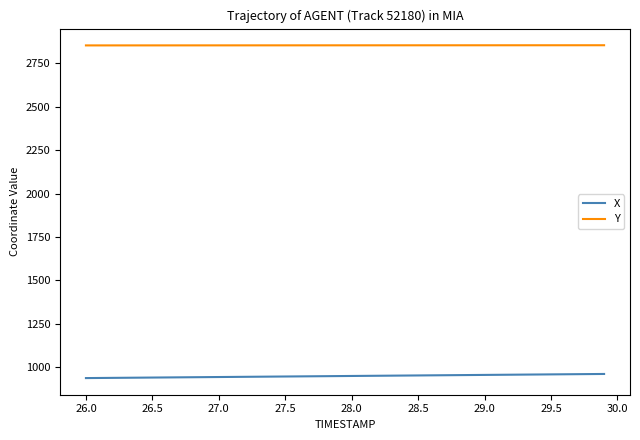

True or false: Y and X cross at least once.

False